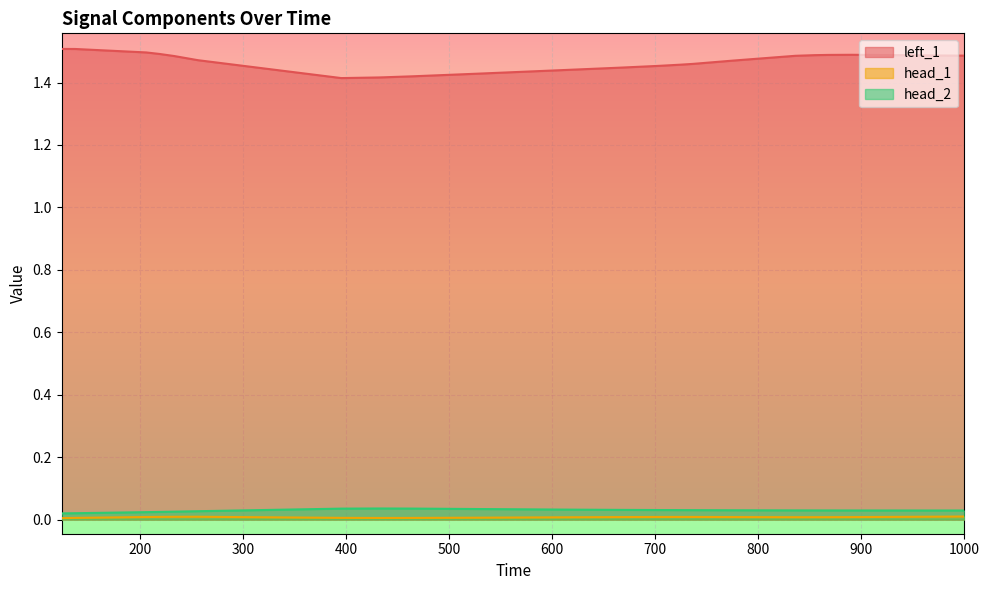

True or false: left_1 and head_2 intersect in this chart.

False